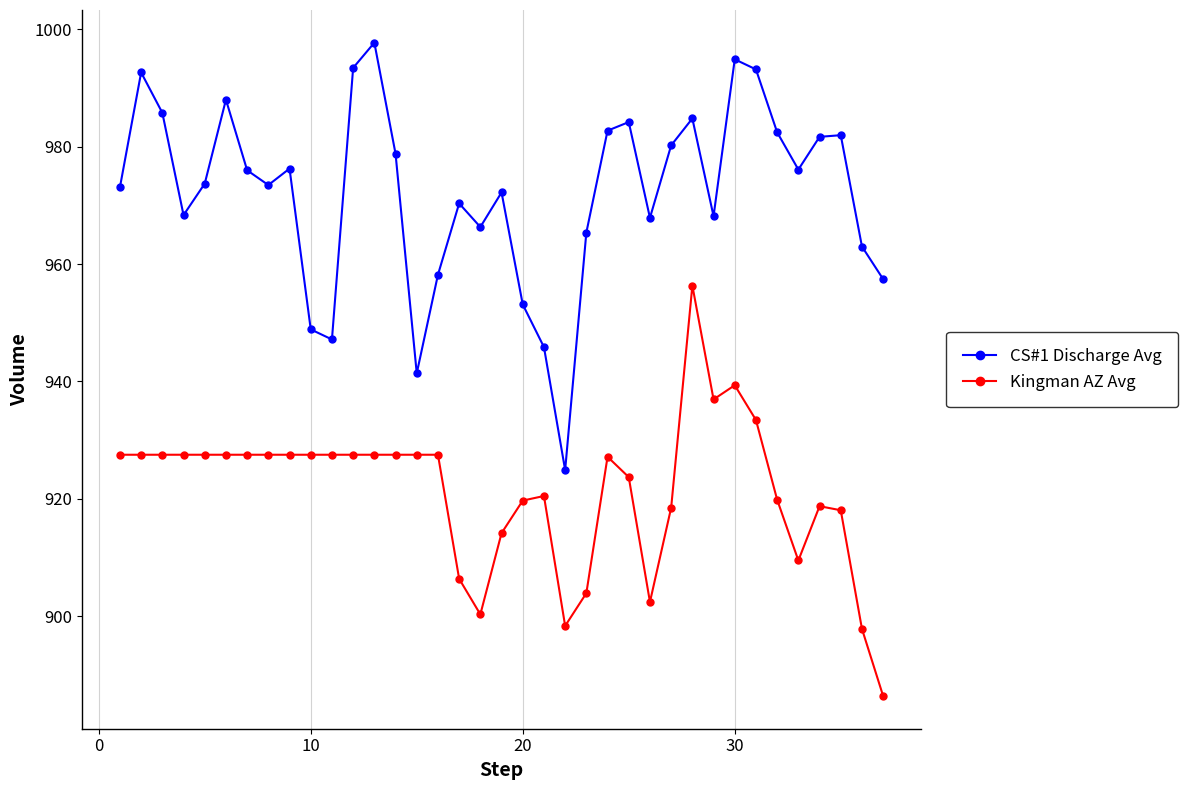

List the series in order of their peak value, lowest first.

Kingman AZ Avg, CS#1 Discharge Avg